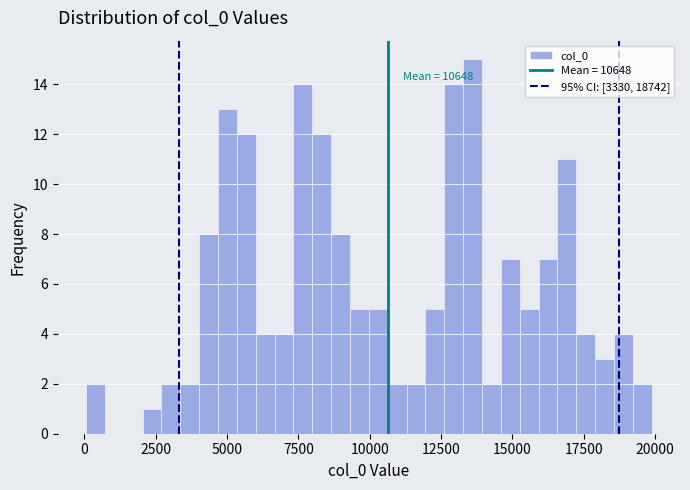

Around what value on the x-axis is the tallest bar? Give the approximate position of its centre, as read against the axis.

13500